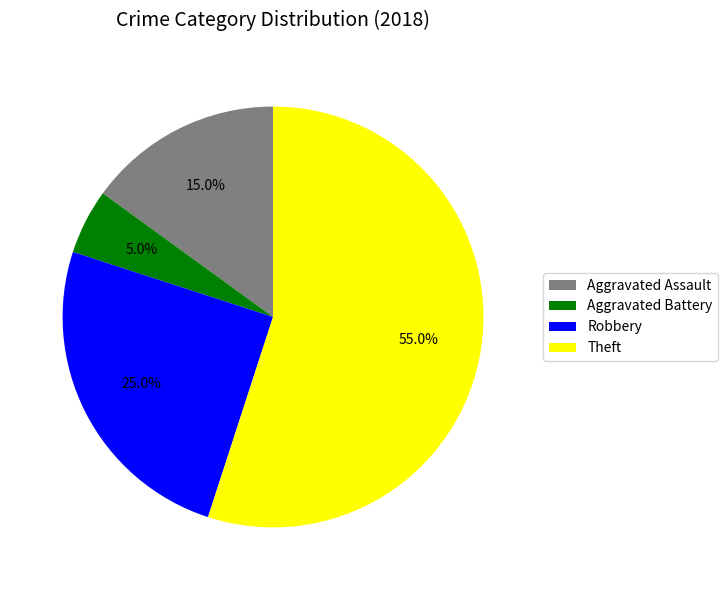

Which slice is the smallest?

Aggravated Battery